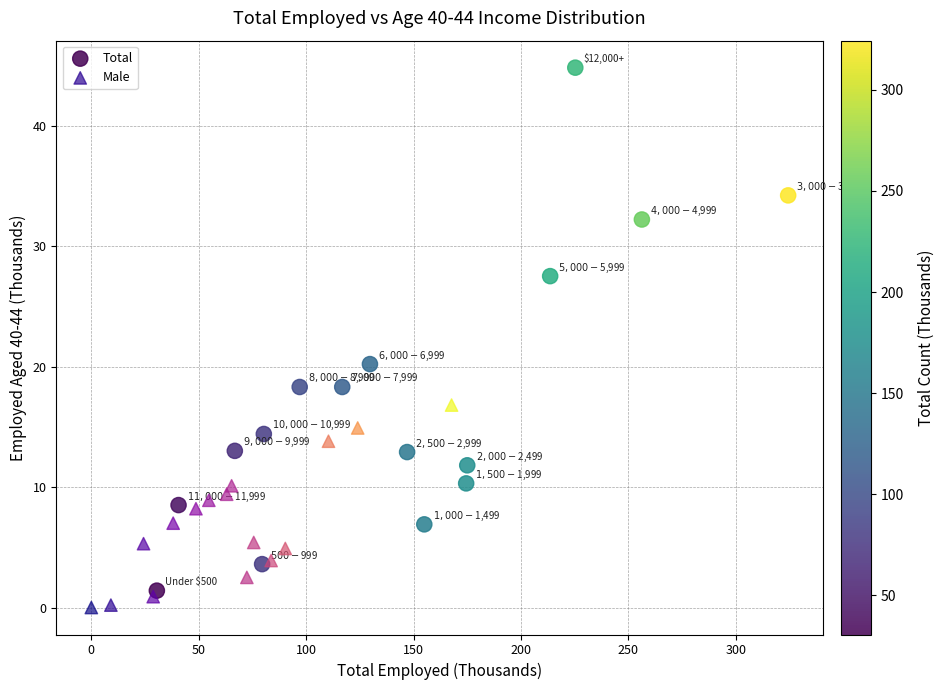

Which series reaches the maximum Y coordinate?

Total